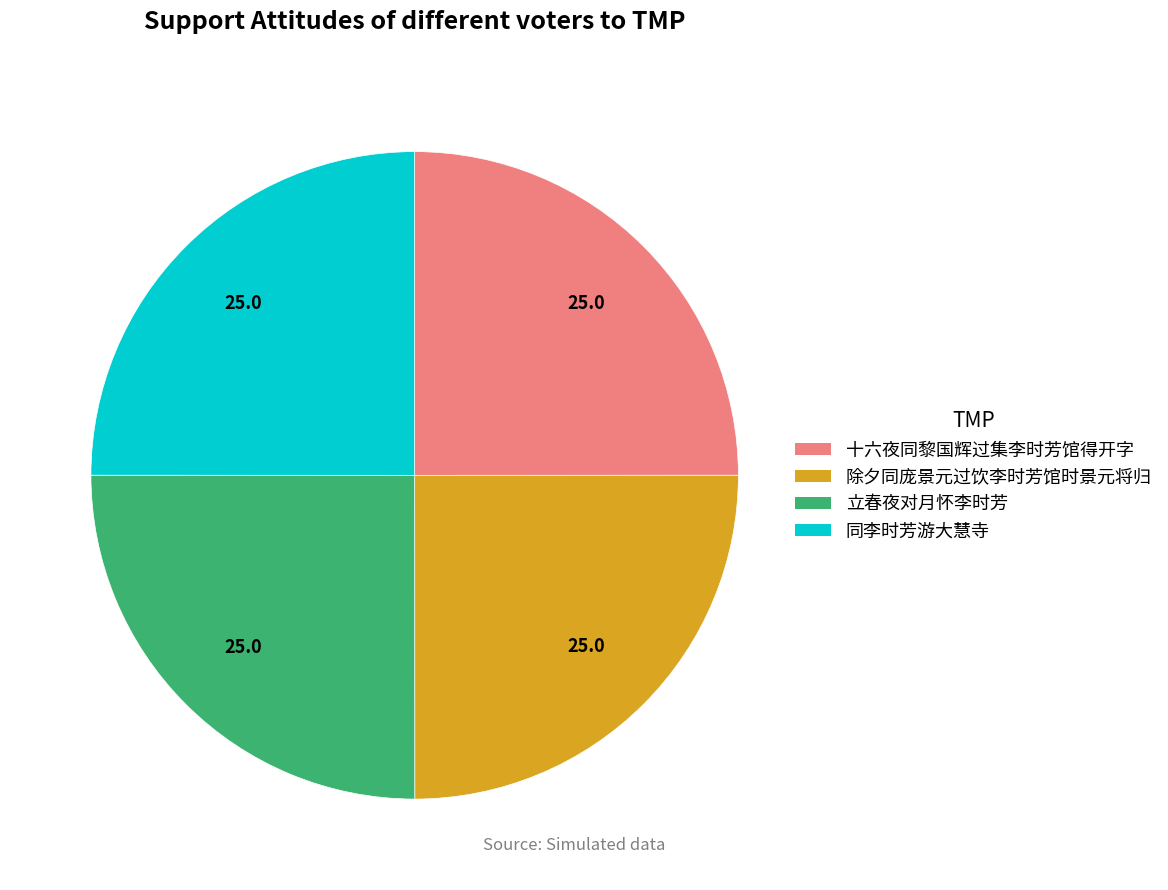

Count the number of slices in the pie.

4